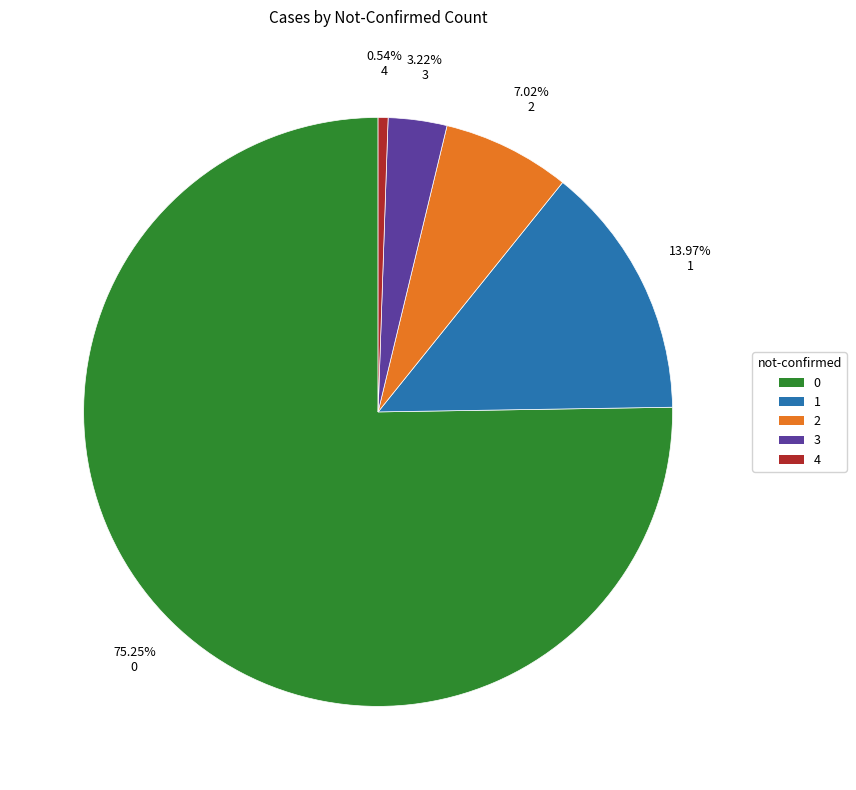

Does any single category account for the majority?

Yes